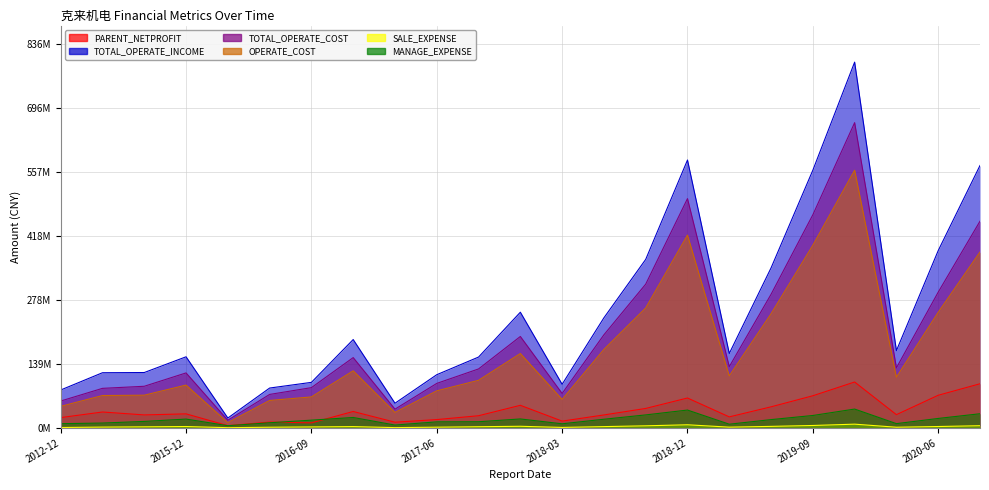

At how many categories does at least one series exceed 764609429?

1